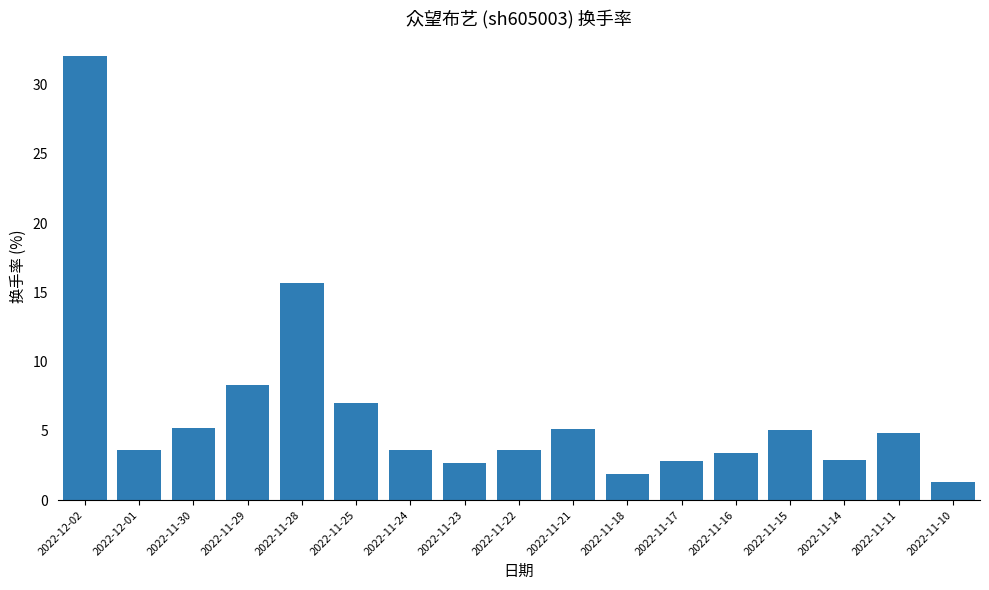

Which category has the highest value across all series?

2022-12-02